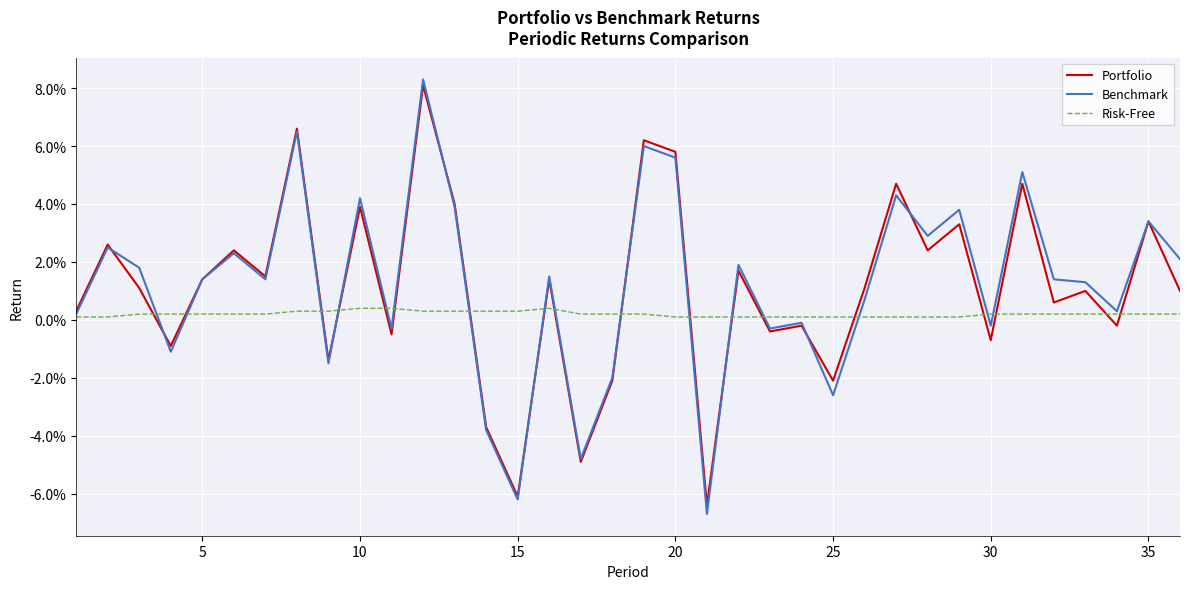

Does the chart have visible grid lines?

Yes